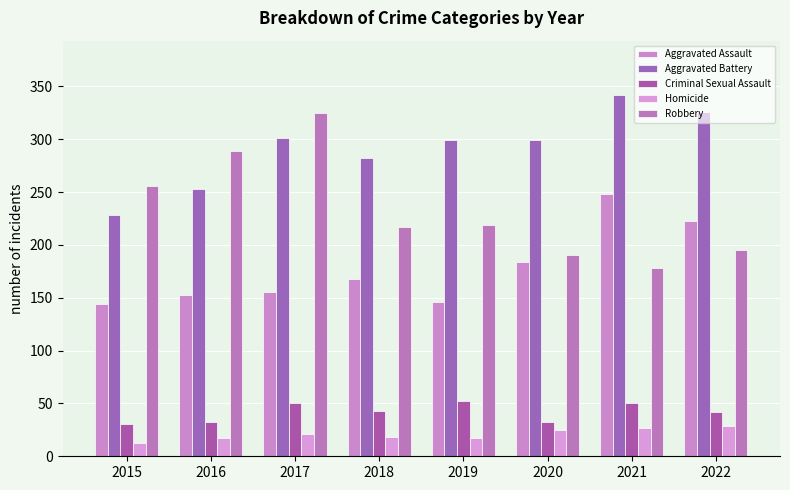

At which label does Aggravated Battery first exceed 299?

2017